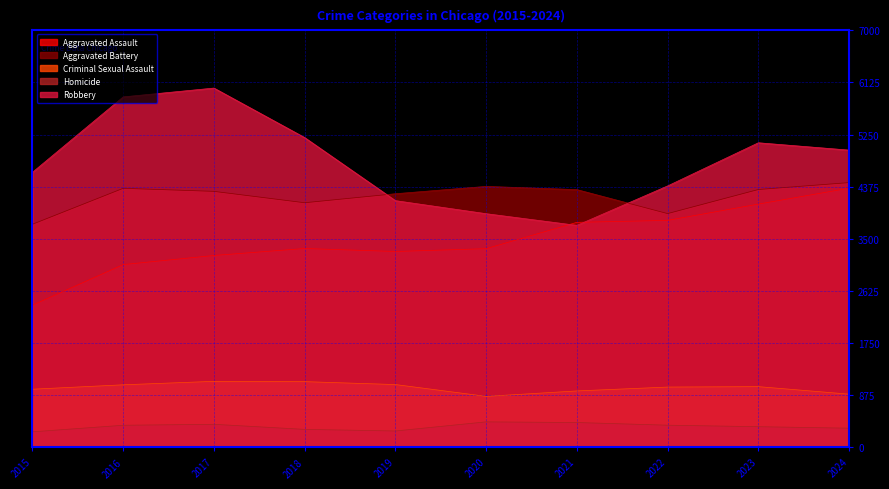

The value of Aggravated Battery at 2022 is 3924. True or false?

True